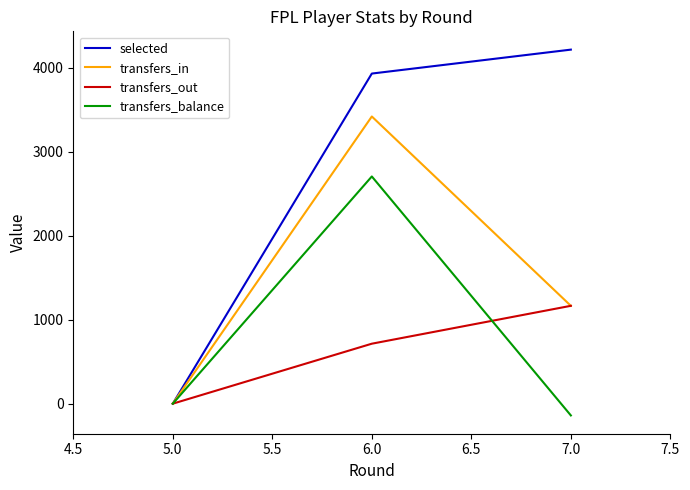

Is this an area chart (filled region under the line)?

No